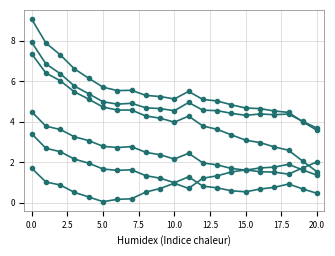

Is this an area chart (filled region under the line)?

No